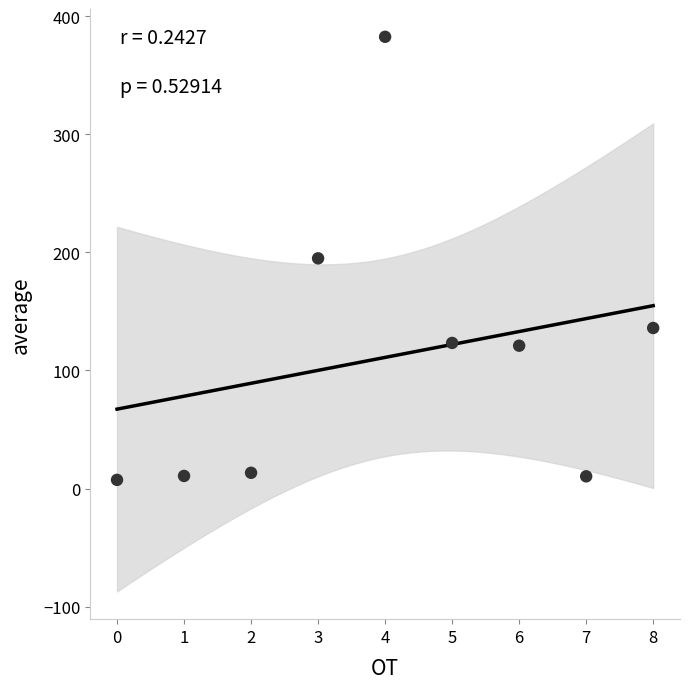

What is the average Y value?

111.1